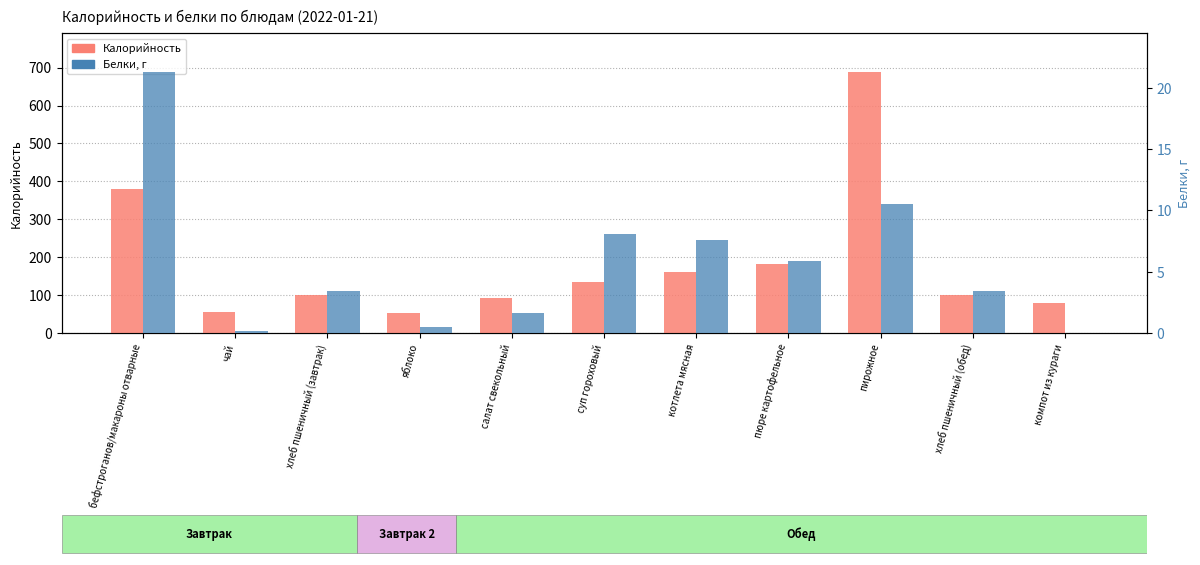

Does the chart contain any negative values?

No